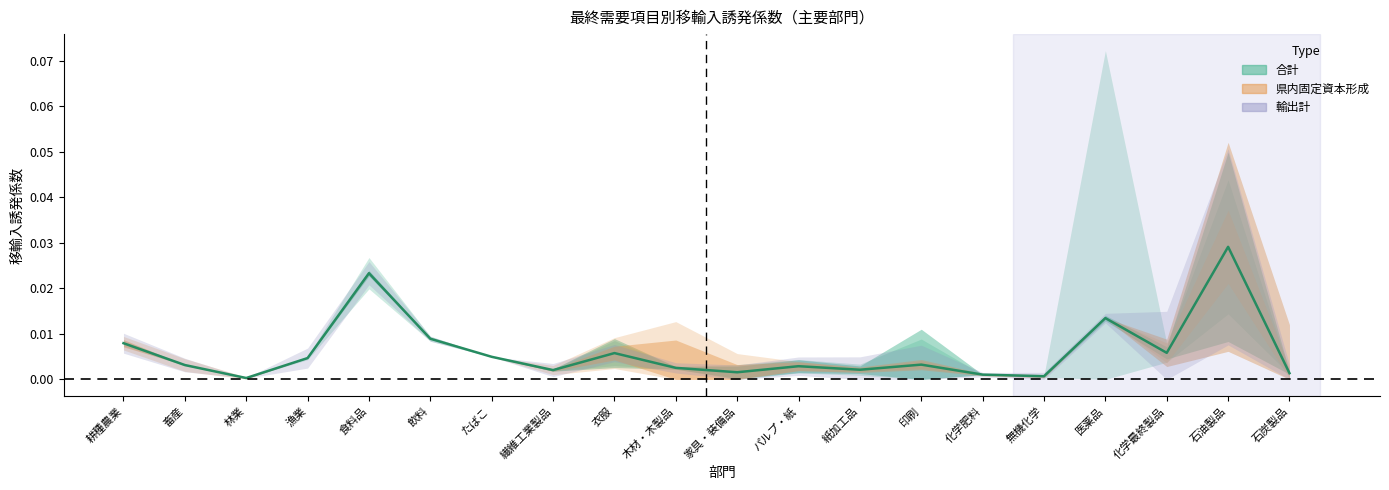

How many interior local peaks (higher than both neighbors) does the data have?

6